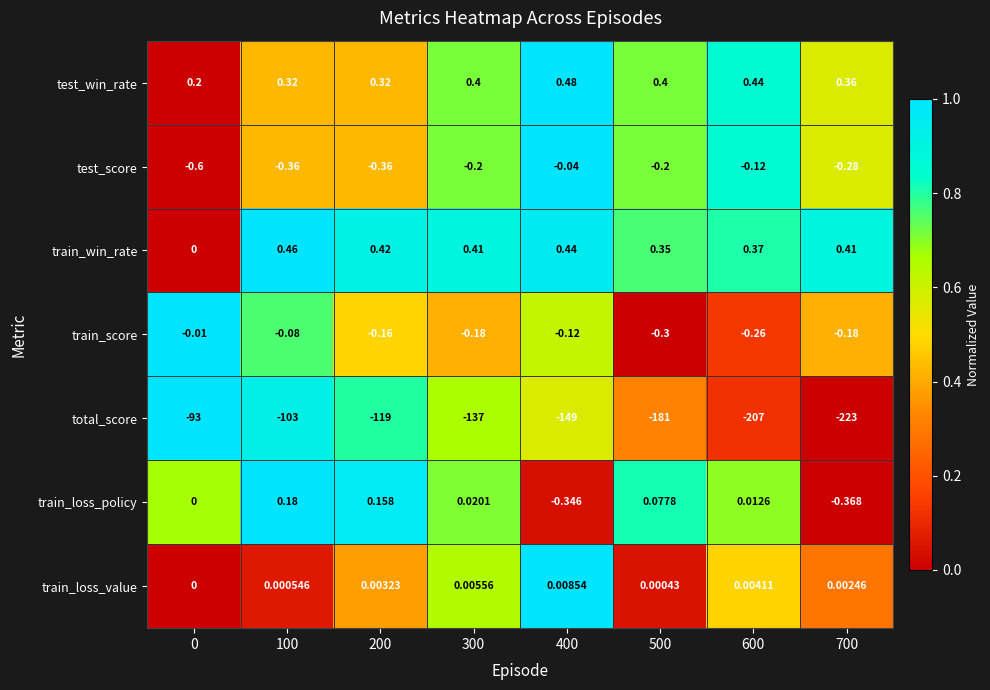

At how many categories does at least one series exceed 0?

8